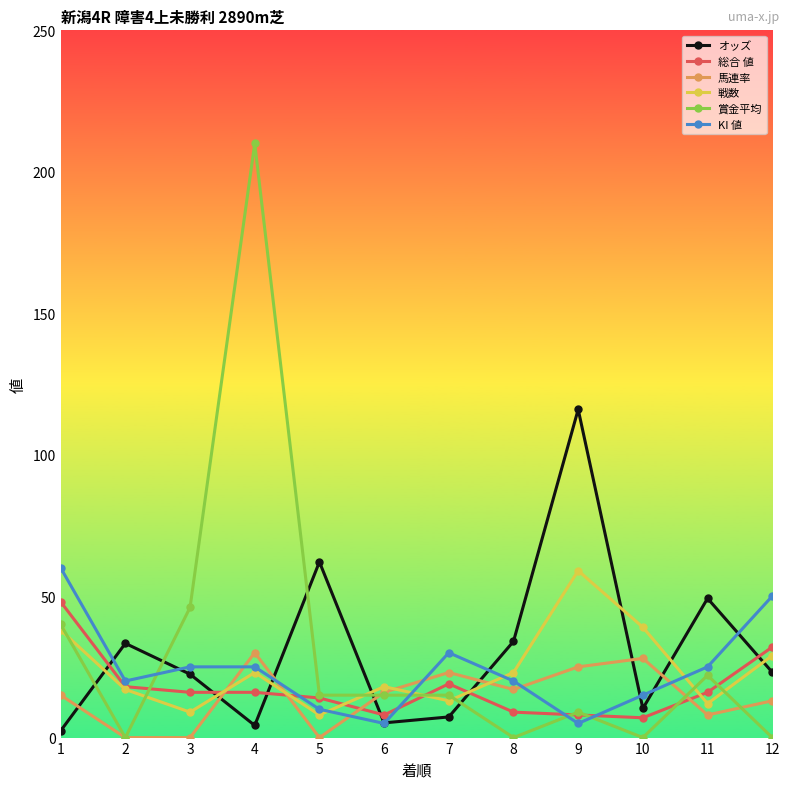

Count the number of data series in this chart.

6